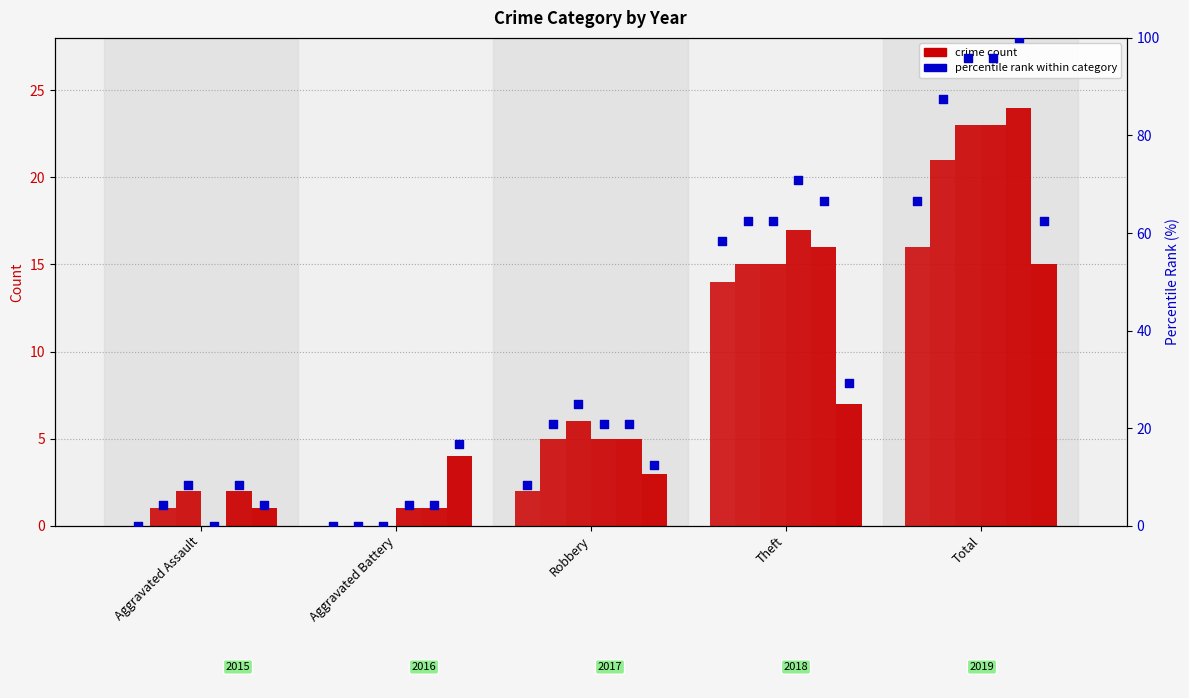

At which category is the sum across all series the highest?

Total